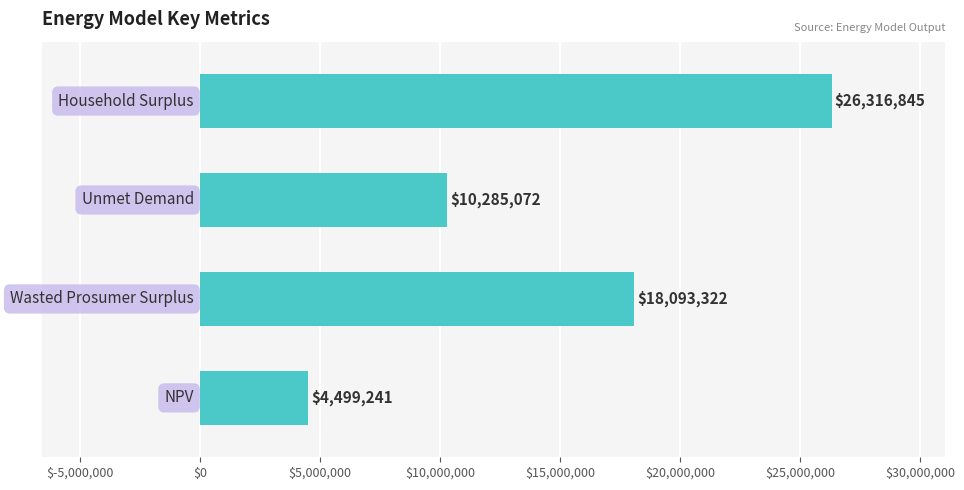

What is the greatest value displayed?

26316844.8